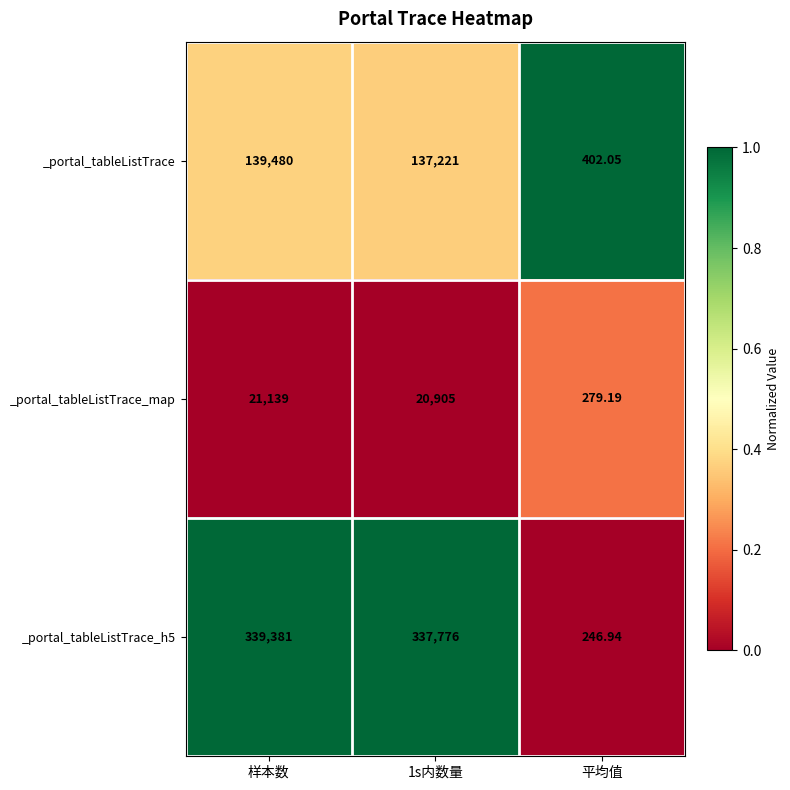

At which label does _portal_tableListTrace_map first exceed 20905?

样本数